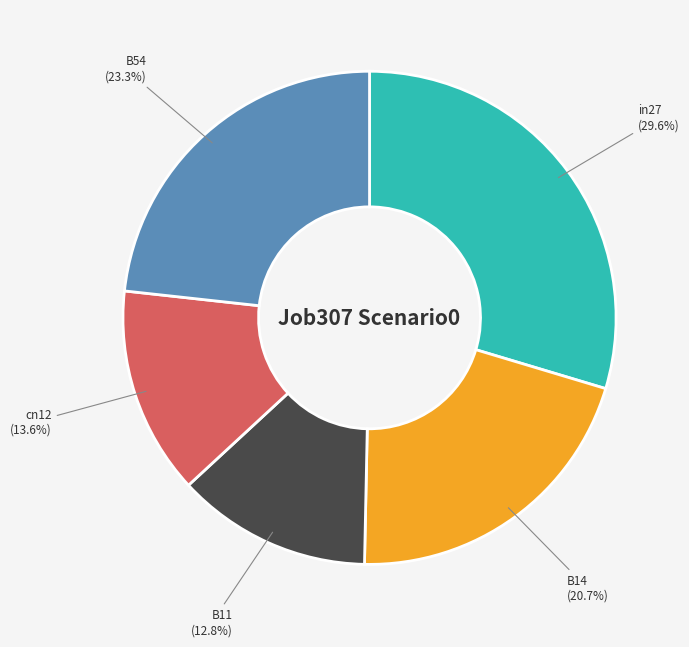

Between B14 and B11, which is larger?

B14